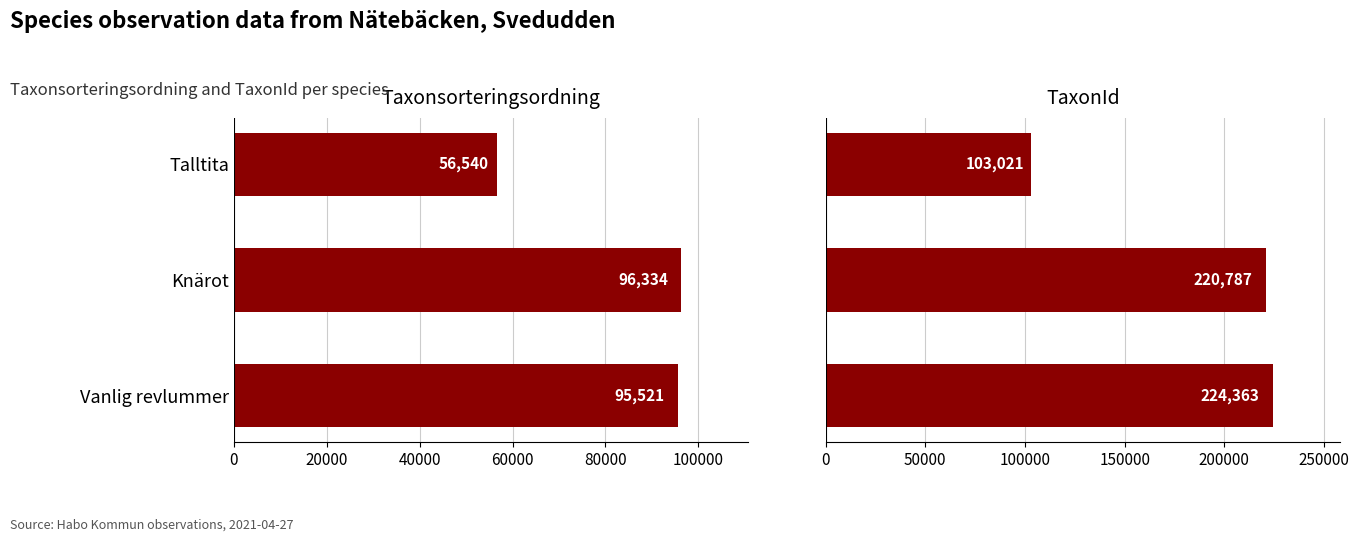

What is the value of the TaxonId bar at the 2nd from the left?

220787